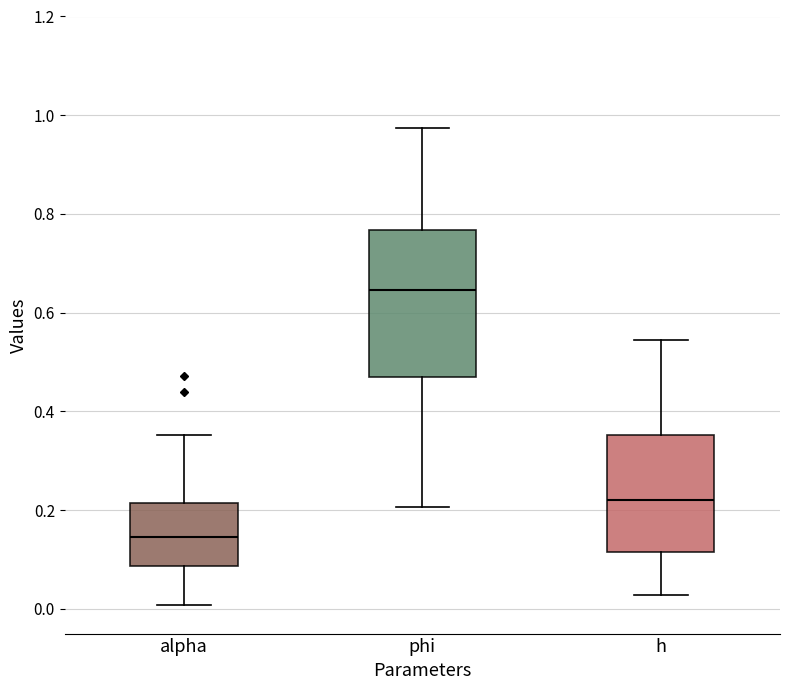

Comparing the boxes themselves (not the whiskers), which one is the tallest?

phi